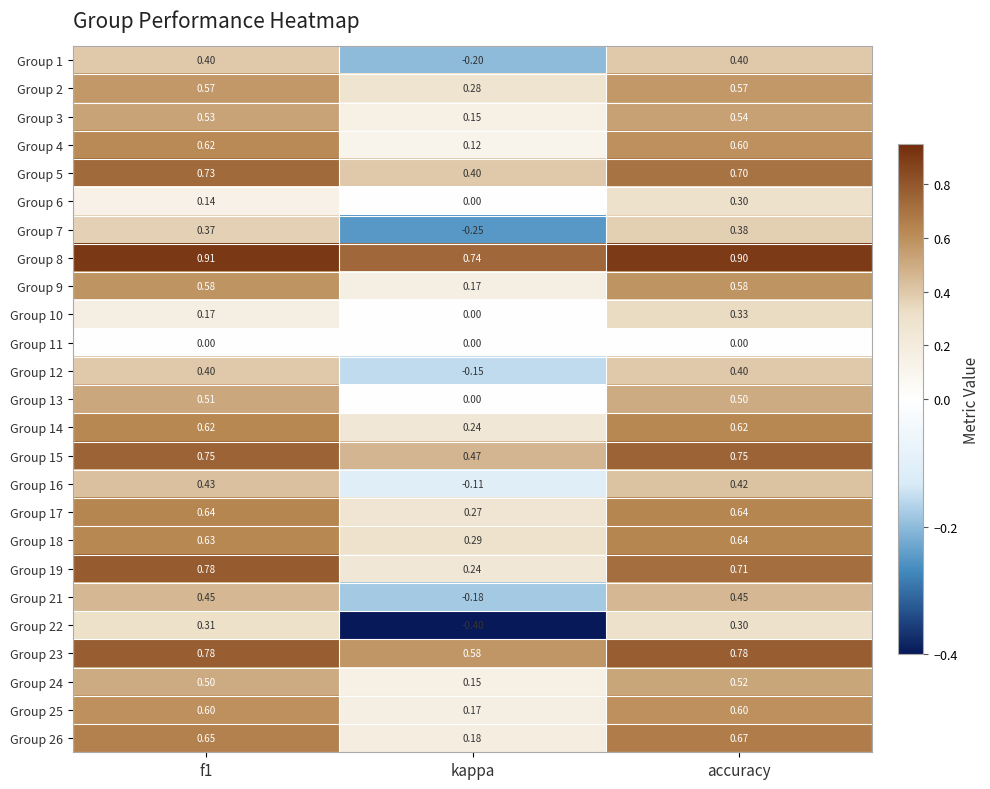

At which category is the sum across all series the highest?

accuracy